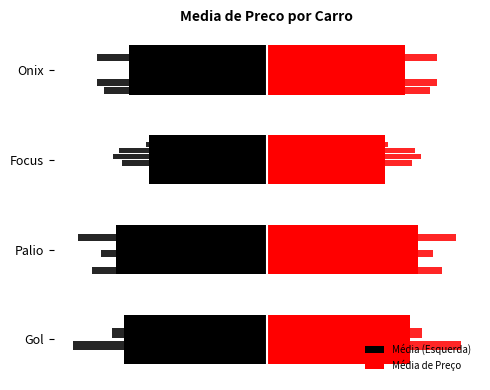

How many data points does each series have?

4